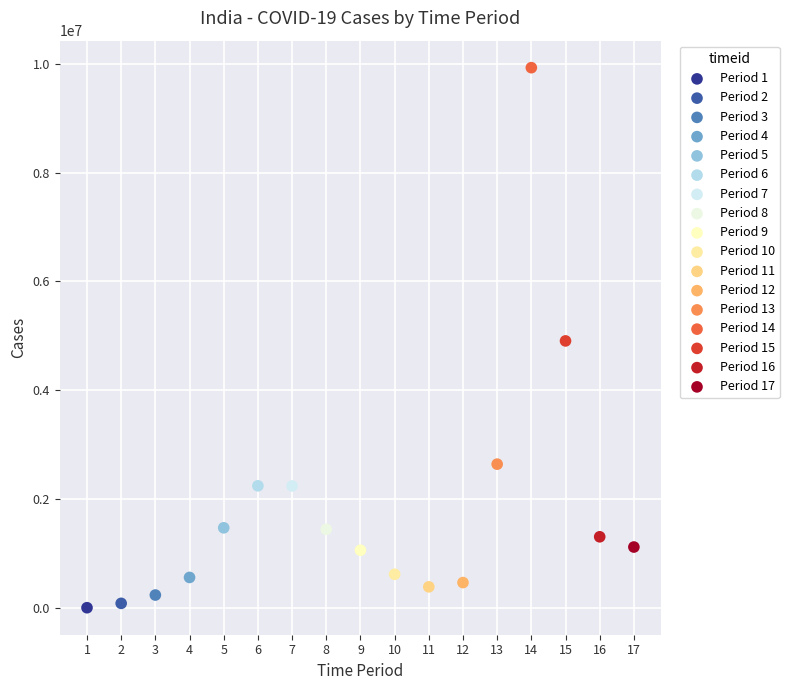

Which series reaches the maximum Y coordinate?

Period 14